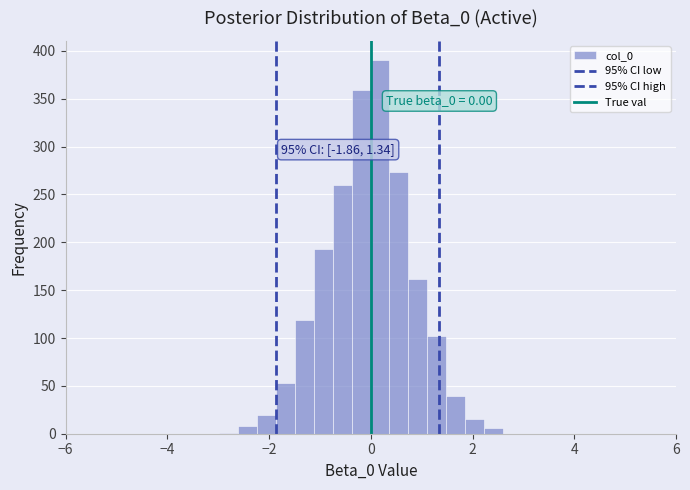

Read against the x-axis, roughly where is the centre of the tallest bar?

0.2